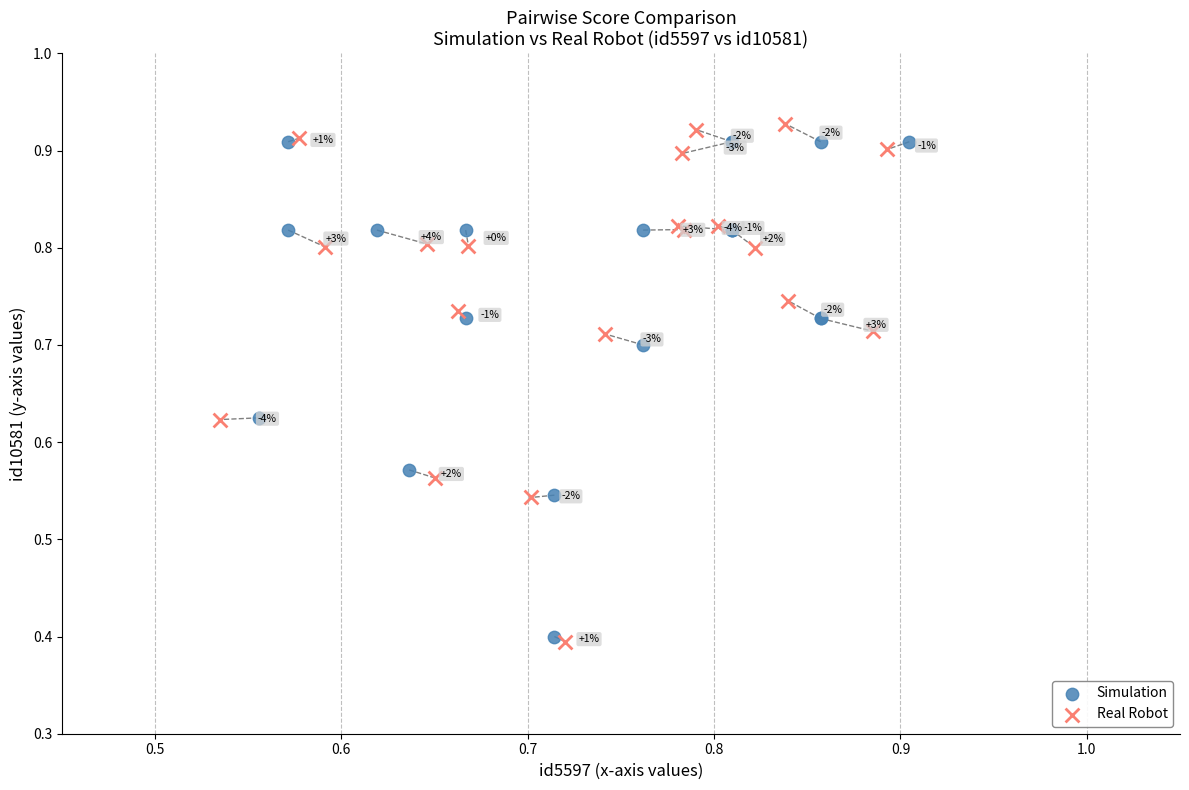

Which series reaches the minimum Y coordinate?

Real Robot